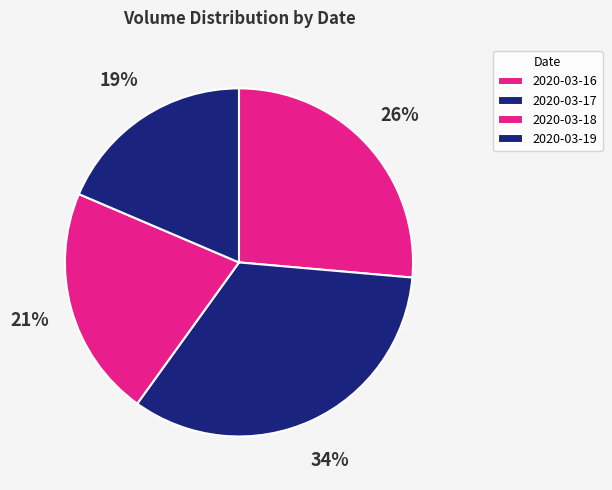

True or false: 2020-03-16 accounts for 38% of the total.

False